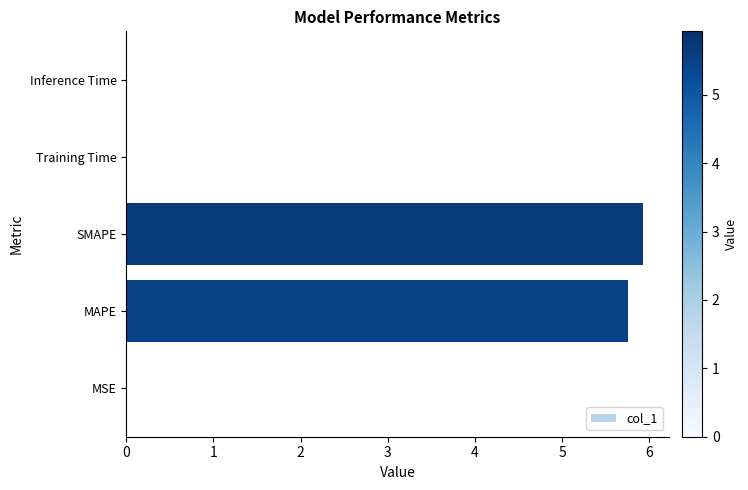

What is the maximum value shown in the chart?

5.9